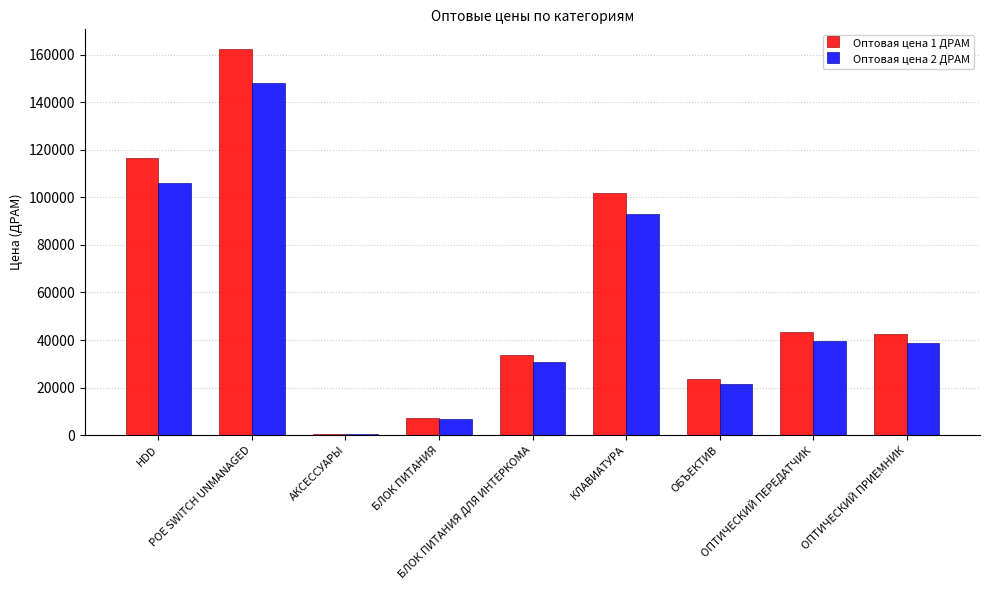

The Оптовая цена 2 ДРАМ series shows 148217 at POE SWITCH UNMANAGED. True or false?

True